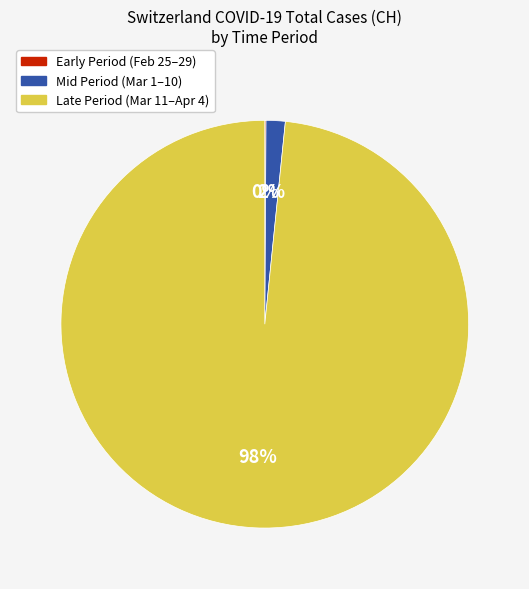

To the nearest percent, what is the difference between the largest and smallest slice percentages?

98%